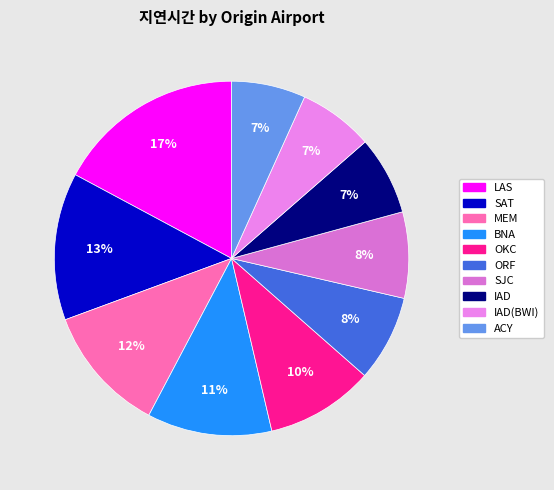

What percentage is the IAD slice, to the nearest percent?

7%